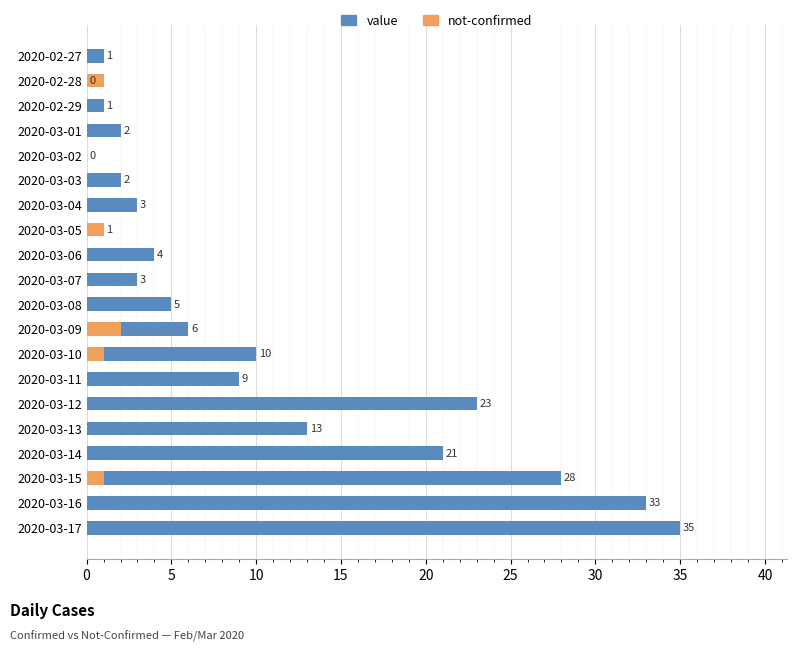

Reading right to left, what are all the values shown in this chart?

value: 35	33	28	21	13	23	9	10	6	5	3	4	1	3	2	0	2	1	0	1
not-confirmed: 0	0	1	0	0	0	0	1	2	0	0	0	1	0	0	0	0	0	1	0